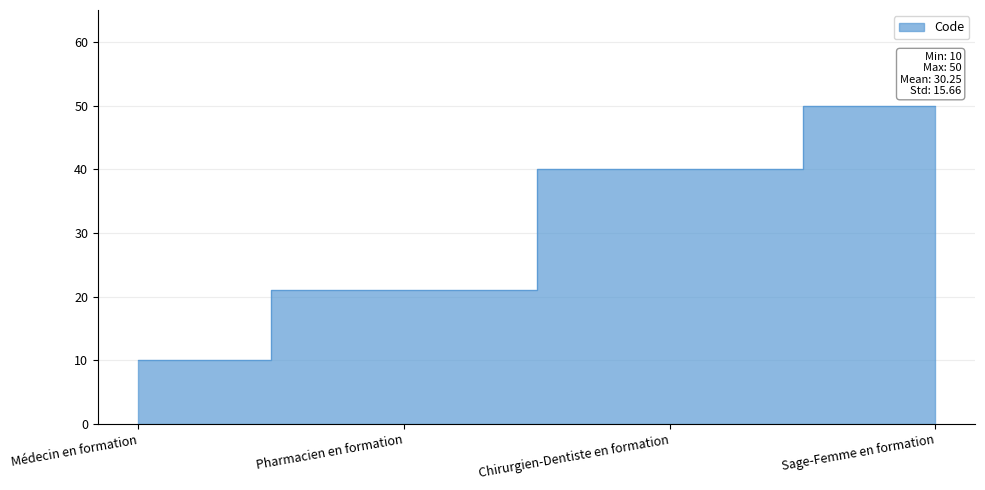

How many lines are shown in the chart?

1